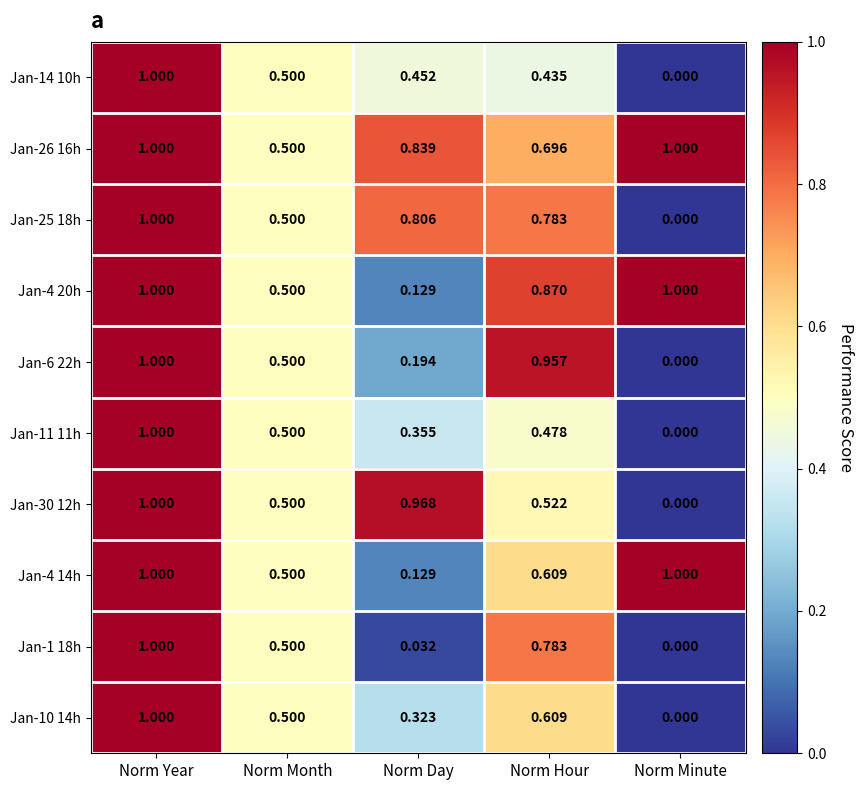

Rank the categories by Jan-30 12h value from highest to lowest.

Norm Year, Norm Day, Norm Hour, Norm Month, Norm Minute